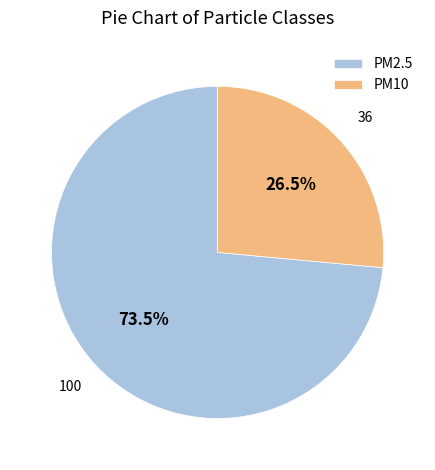

To the nearest percent, what is the difference between the largest and smallest slice percentages?

47%